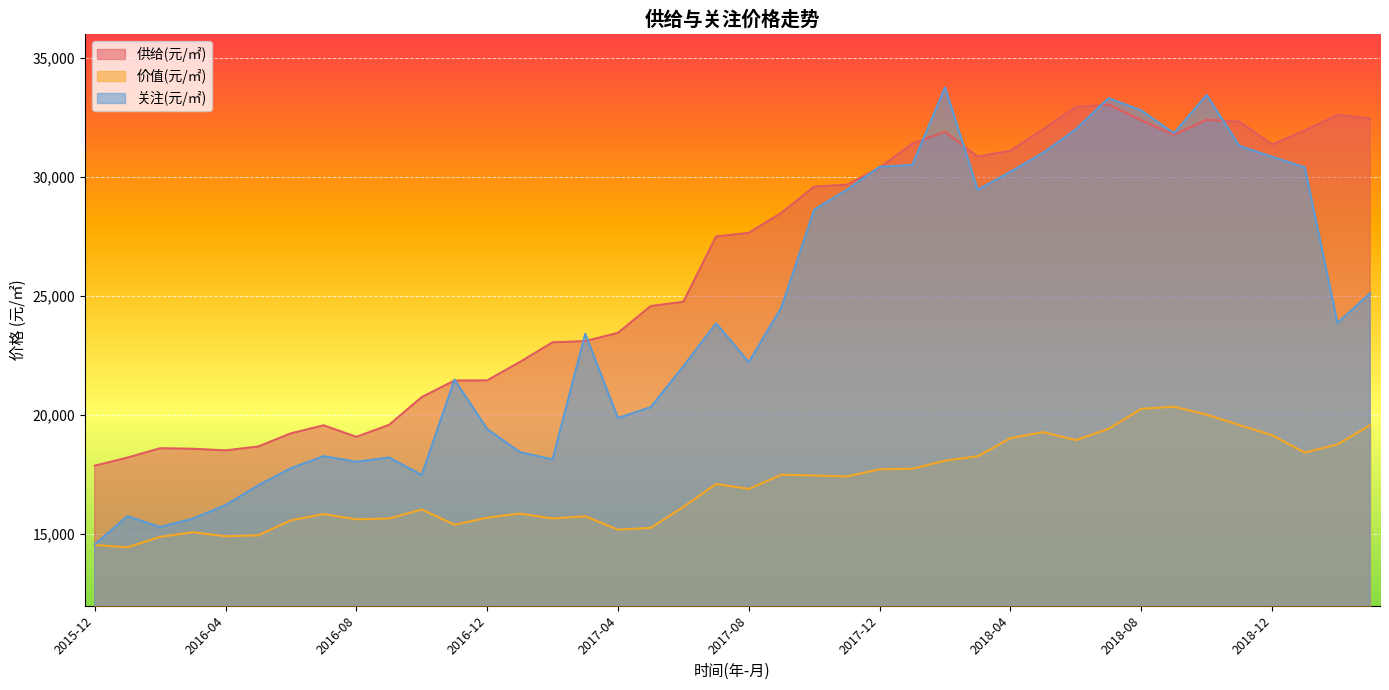

In 关注(元/㎡), how many points are higher than both neighbors (excluding endpoints)?

9